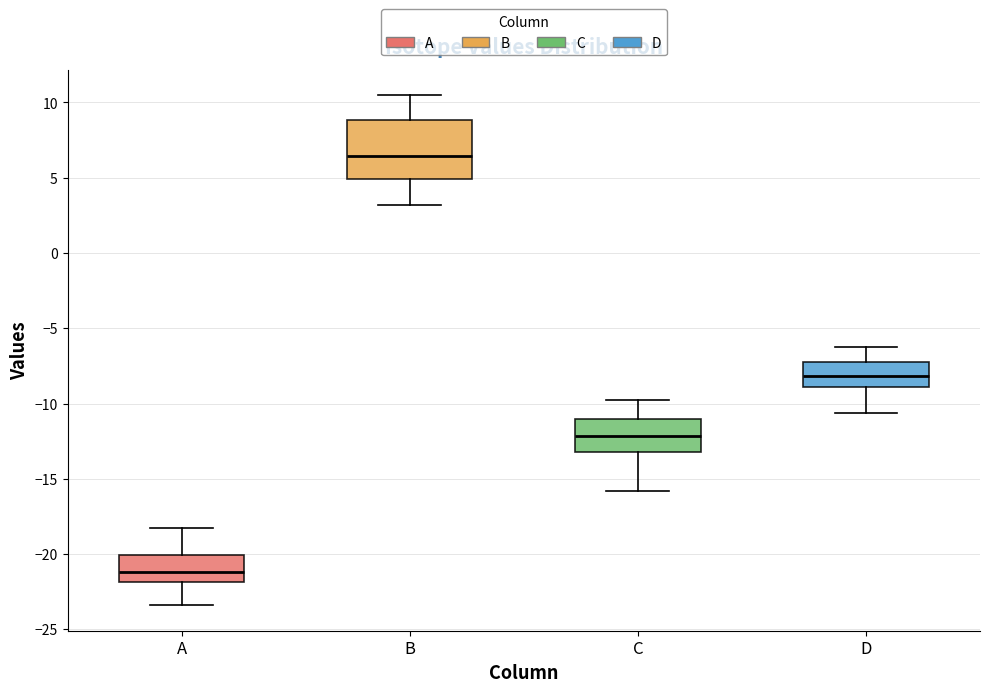

Reading left to right, read every box against the y-axis: the position of its median line, the range the box covers, and the ends of its whiskers. The values are not printed on the chart, so give them approximately, as read against the axis.

A: median -21.0, box -22.0 to -20.0, whiskers -23.5 to -18.0
B: median 6.5, box 5.0 to 9.0, whiskers 3.0 to 10.5
C: median -12.0, box -13.0 to -11.0, whiskers -16.0 to -10.0
D: median -8.0, box -9.0 to -7.0, whiskers -10.5 to -6.5